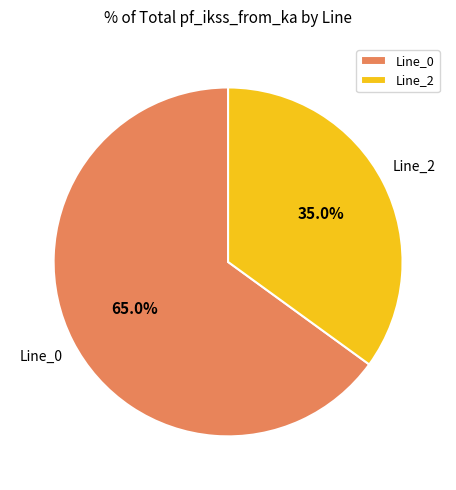

To the nearest percent, what portion does Line_2 represent?

35%